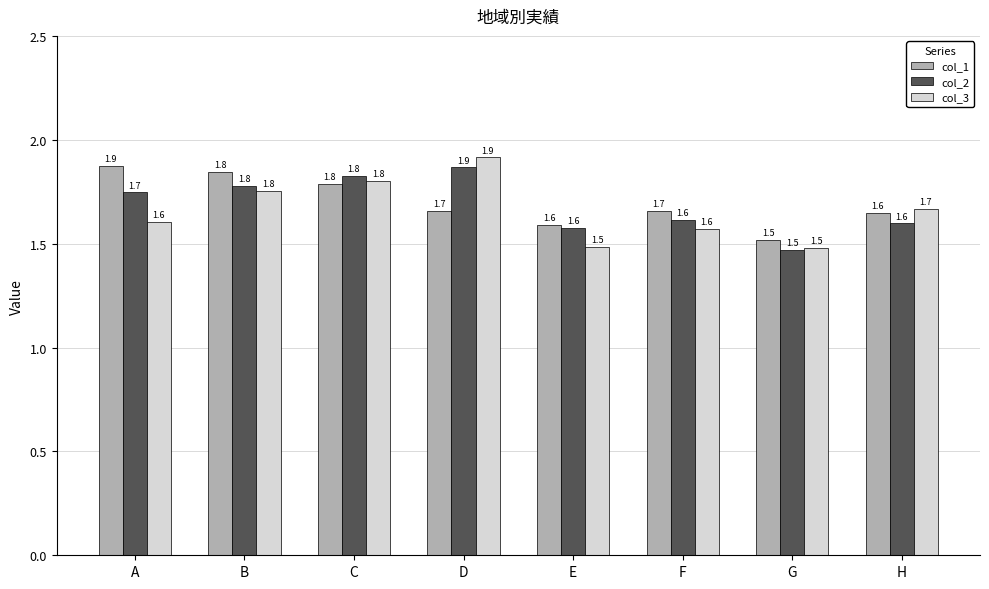

Which series has the largest total across all categories?

col_1